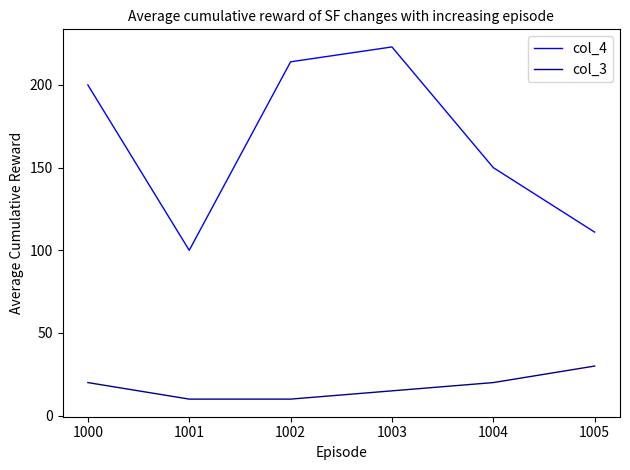

True or false: col_3 and col_4 cross at least once.

False